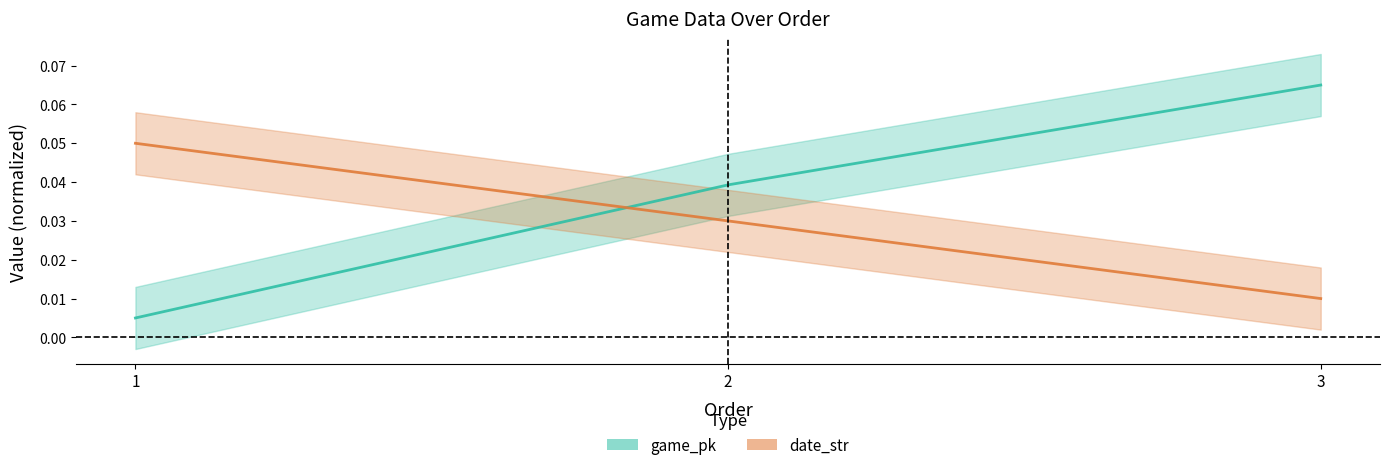

Count the number of categories in the chart.

3